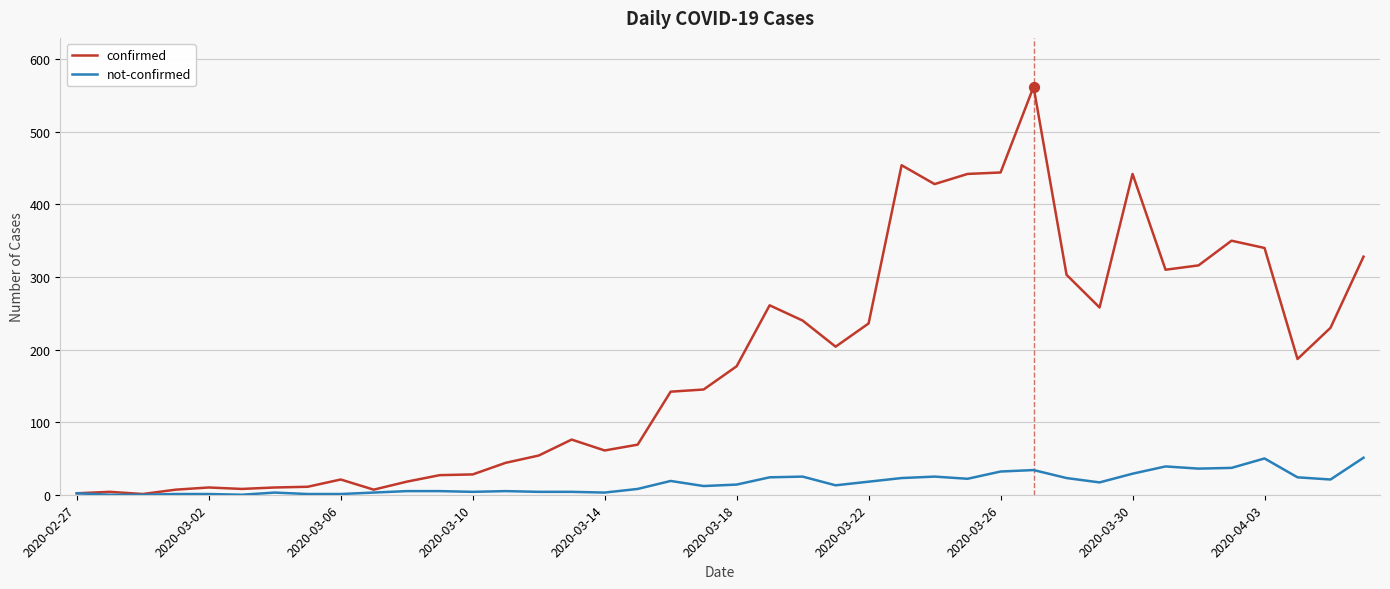

Which series has the largest total across all categories?

confirmed